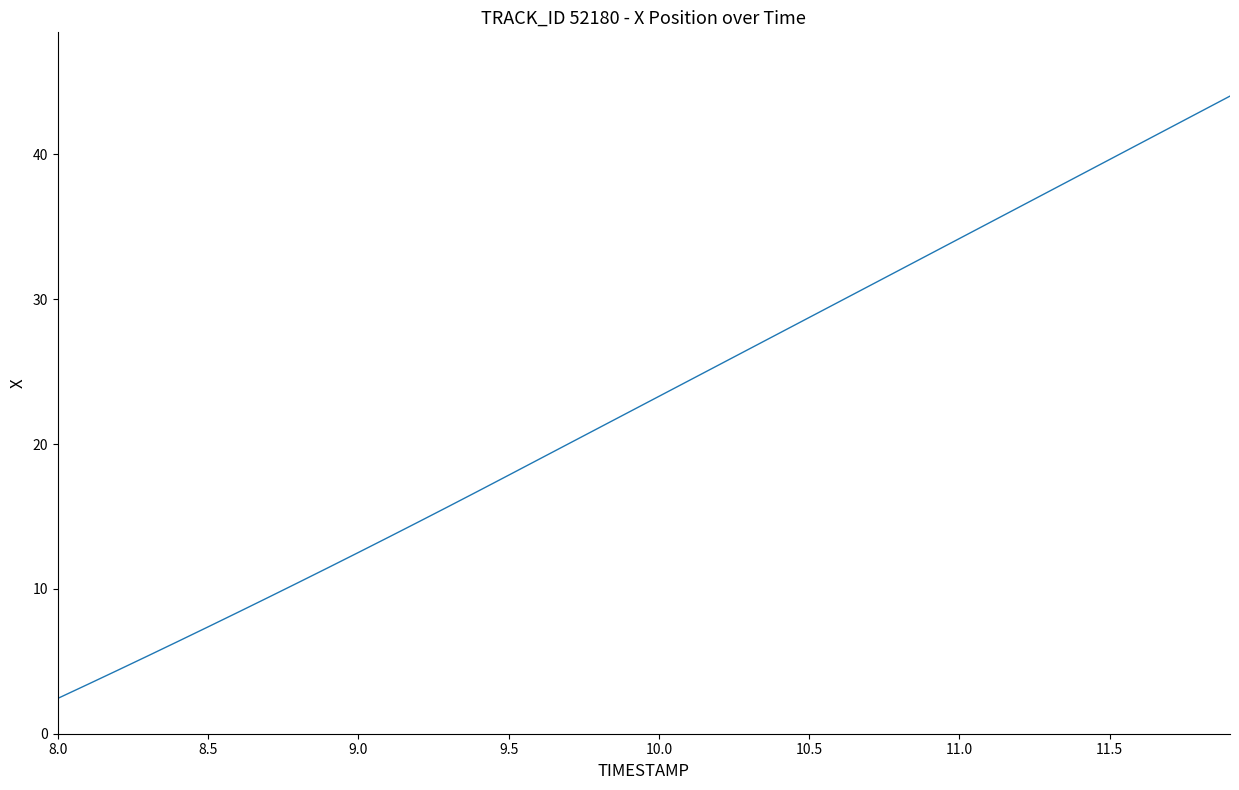

Count the number of values greater than 23.

20